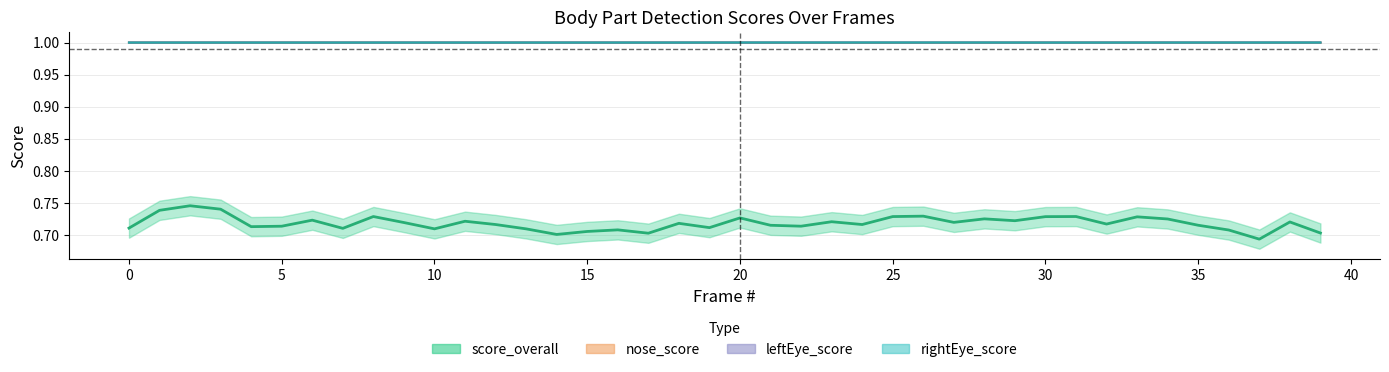

Reading right to left, extract all data points from this chart.

score_overall: 0.7	0.7	0.7	0.7	0.7	0.7	0.7	0.7	0.7	0.7	0.7	0.7	0.7	0.7	0.7	0.7	0.7	0.7	0.7	0.7	0.7	0.7	0.7	0.7	0.7	0.7	0.7	0.7	0.7	0.7	0.7	0.7	0.7	0.7	0.7	0.7	0.7	0.7	0.7	0.7
nose_score: 1.0	1.0	1.0	1.0	1.0	1.0	1.0	1.0	1.0	1.0	1.0	1.0	1.0	1.0	1.0	1.0	1.0	1.0	1.0	1.0	1.0	1.0	1.0	1.0	1.0	1.0	1.0	1.0	1.0	1.0	1.0	1.0	1.0	1.0	1.0	1.0	1.0	1.0	1.0	1.0
leftEye_score: 1.0	1.0	1.0	1.0	1.0	1.0	1.0	1.0	1.0	1.0	1.0	1.0	1.0	1.0	1.0	1.0	1.0	1.0	1.0	1.0	1.0	1.0	1.0	1.0	1.0	1.0	1.0	1.0	1.0	1.0	1.0	1.0	1.0	1.0	1.0	1.0	1.0	1.0	1.0	1.0
rightEye_score: 1.0	1.0	1.0	1.0	1.0	1.0	1.0	1.0	1.0	1.0	1.0	1.0	1.0	1.0	1.0	1.0	1.0	1.0	1.0	1.0	1.0	1.0	1.0	1.0	1.0	1.0	1.0	1.0	1.0	1.0	1.0	1.0	1.0	1.0	1.0	1.0	1.0	1.0	1.0	1.0